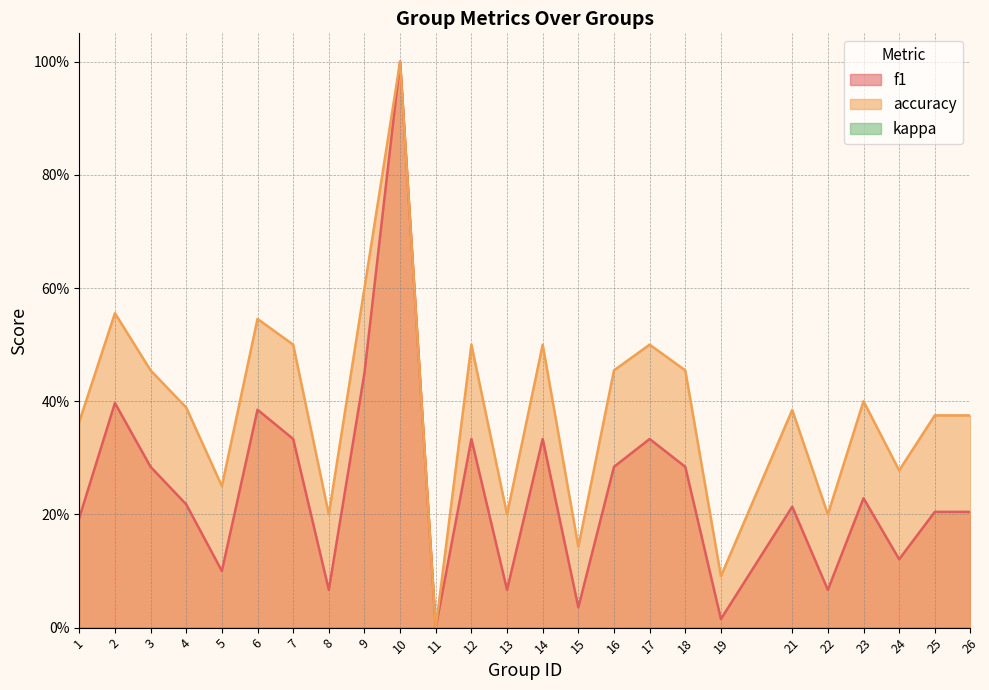

What value does the f1 series have at 7?

0.3